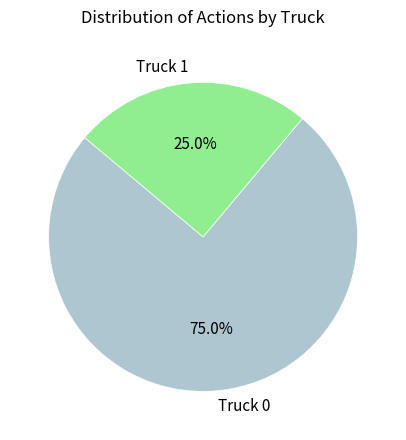

Is there a majority slice in this chart?

Yes